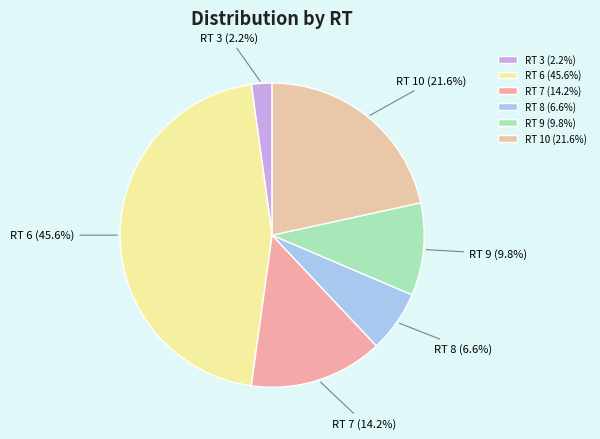

Which has a higher value, RT 10 or RT 9?

RT 10